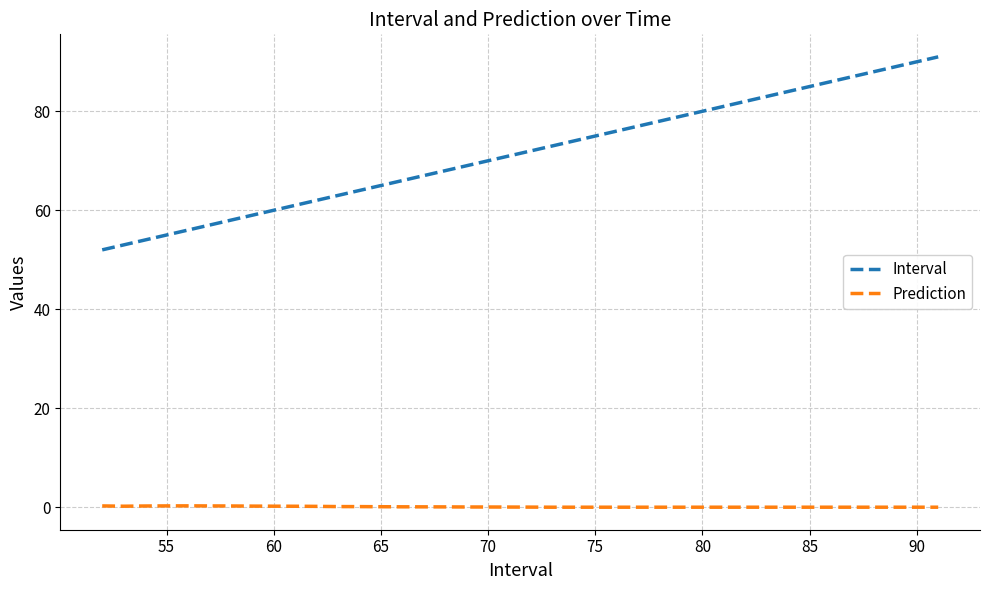

Which series has the widest spread of values?

Interval